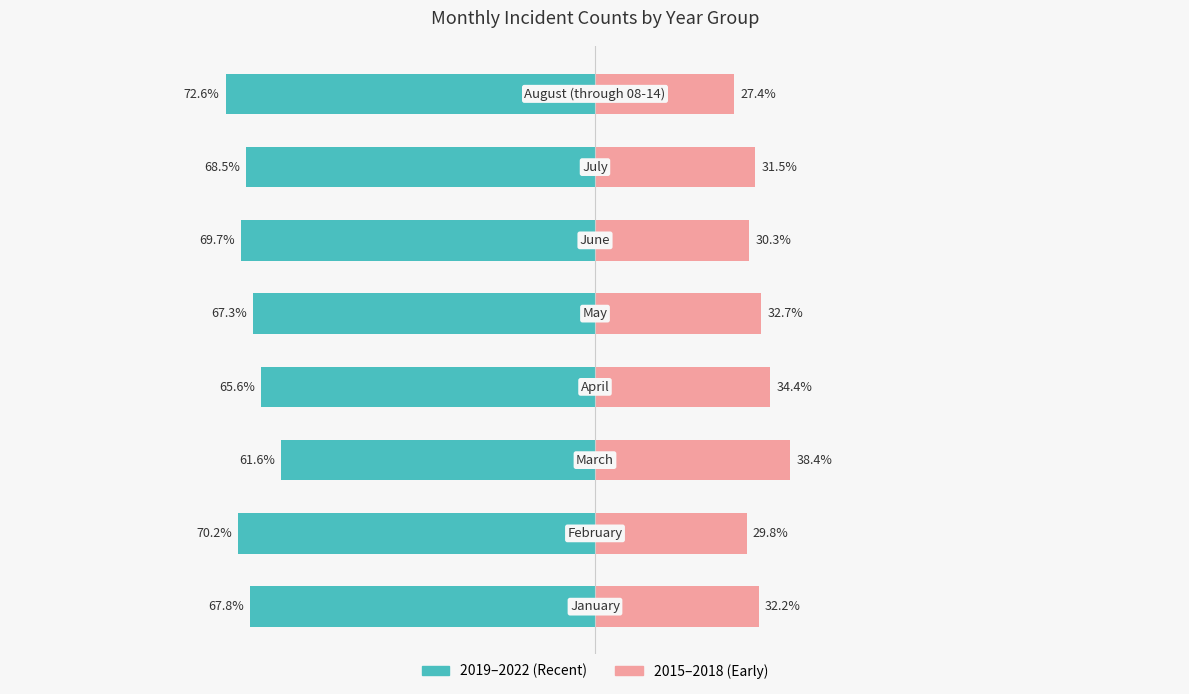

What are all the series names shown in the legend?

2019–2022 (Recent), 2015–2018 (Early)